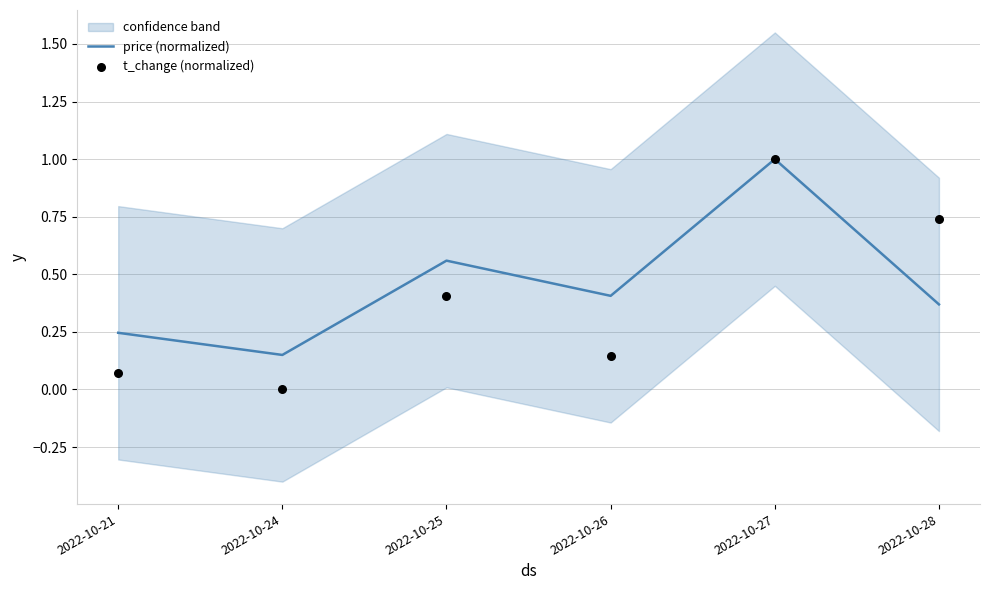

At which category is the sum across all series the highest?

2022-10-27